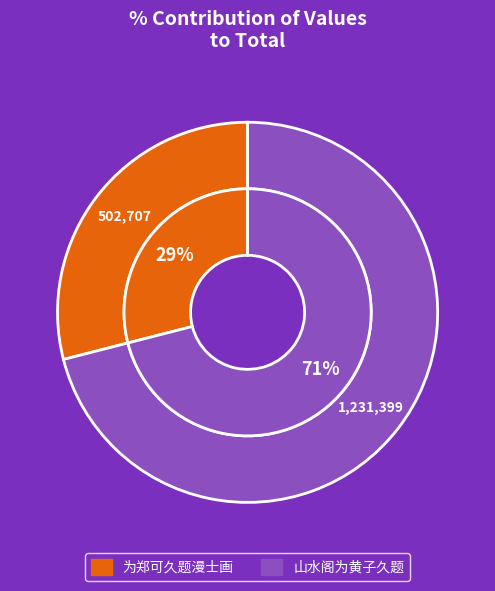

How many segments does this pie chart have?

2